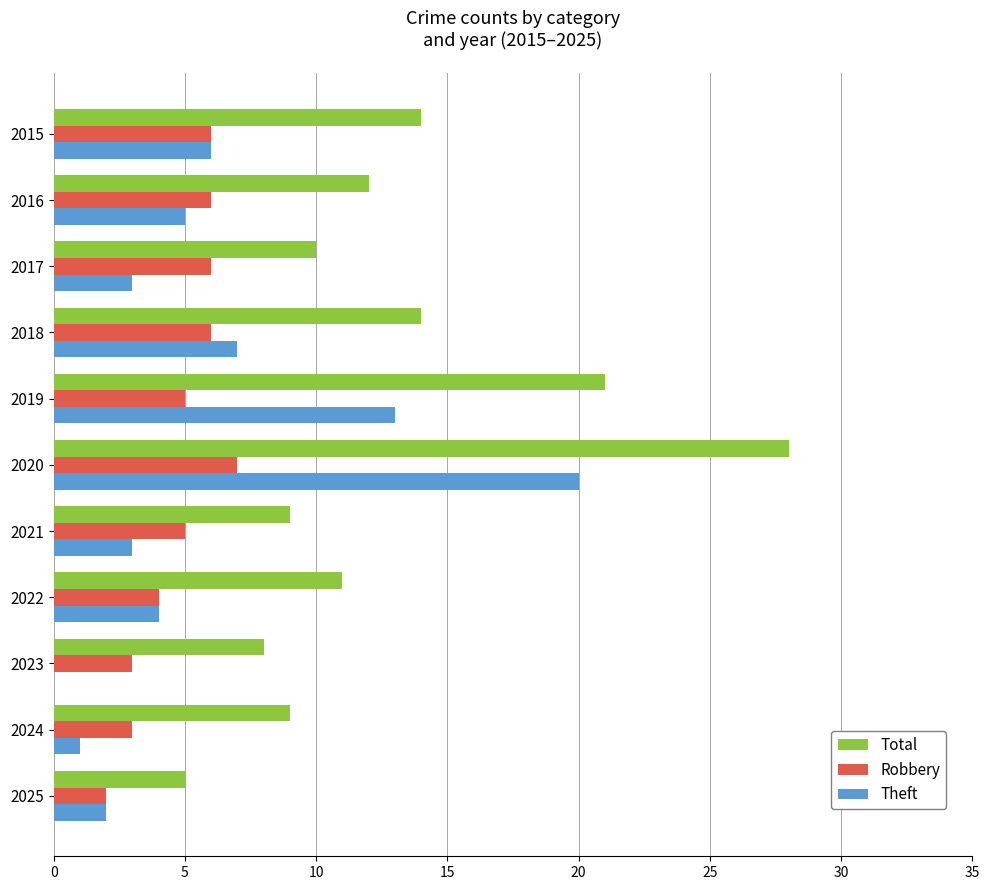

Which series changed the most between 2020 and 2022?

Total